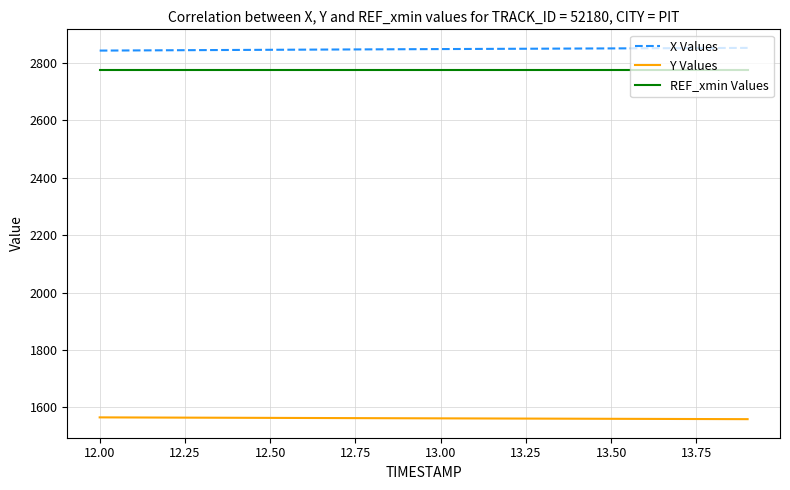

What are all the series names shown in the legend?

X Values, Y Values, REF_xmin Values